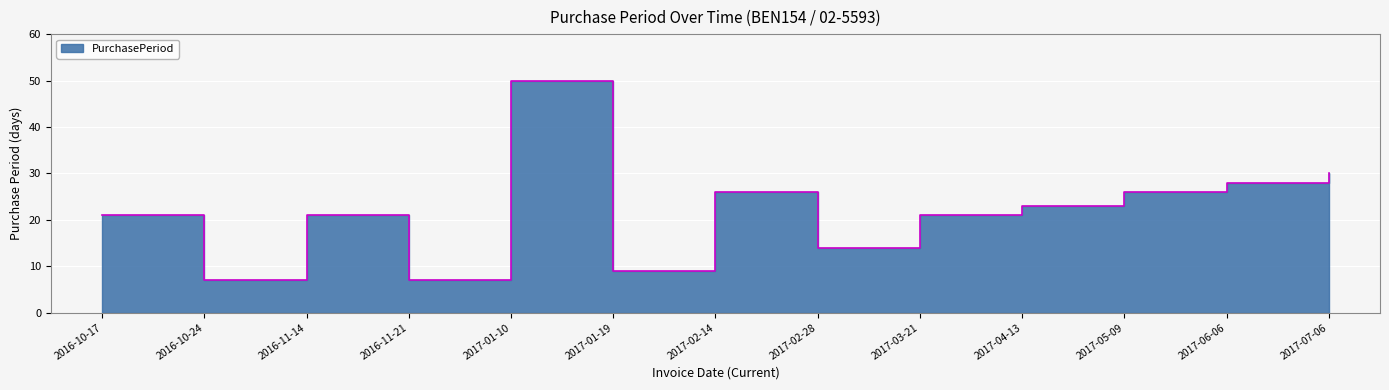

Reading left to right, extract all data points from this chart.

2016-10-17=21	2016-10-24=7	2016-11-14=21	2016-11-21=7	2017-01-10=50	2017-01-19=9	2017-02-14=26	2017-02-28=14	2017-03-21=21	2017-04-13=23	2017-05-09=26	2017-06-06=28	2017-07-06=30